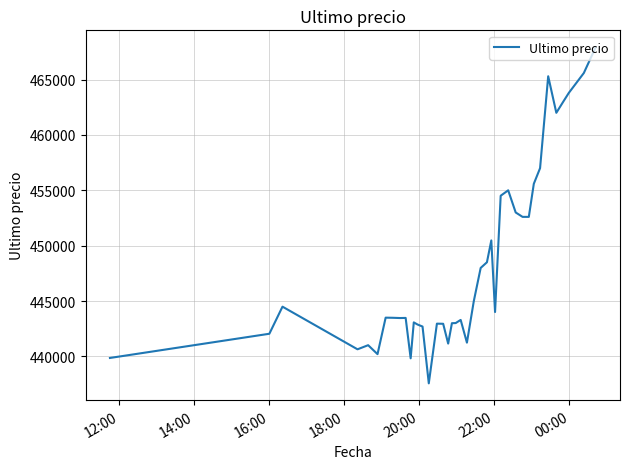

What is the difference between the maximum and minimum values?

30370